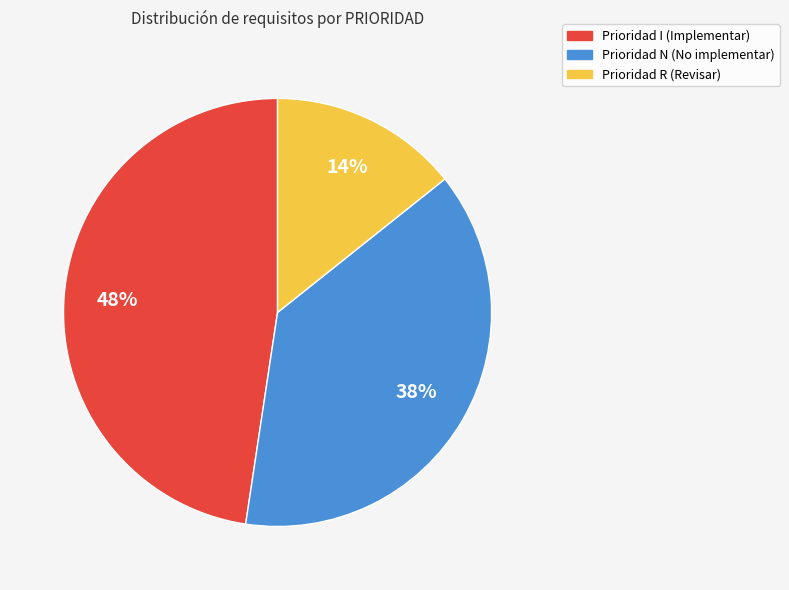

Is there a majority slice in this chart?

No